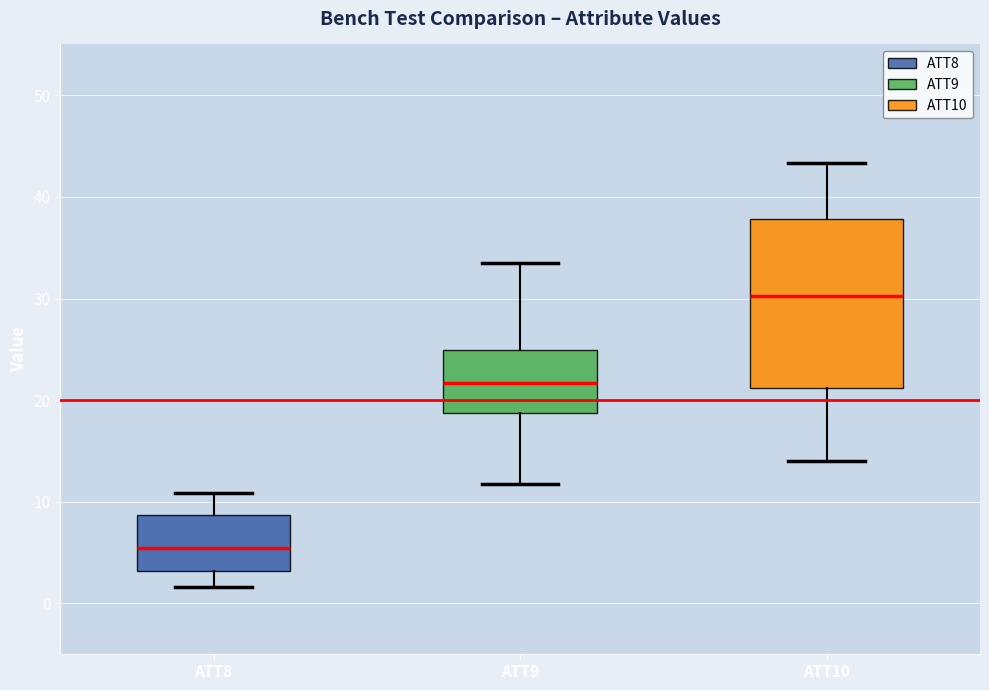

Which box's median line is the lowest?

ATT8